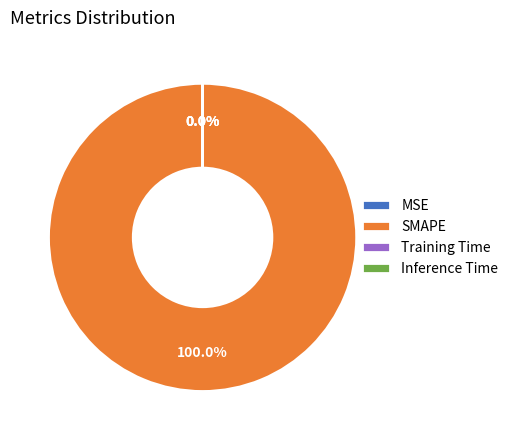

How many slices are in this pie chart?

4